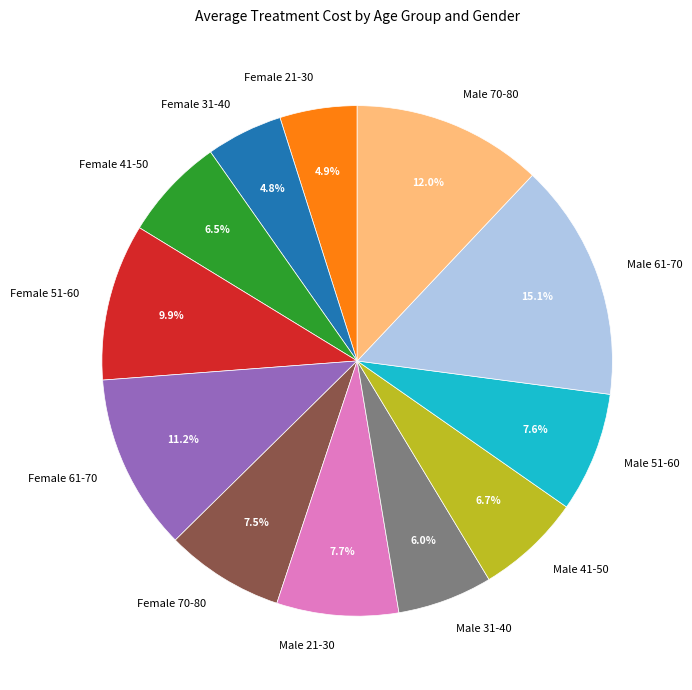

How many slices are in this pie chart?

12